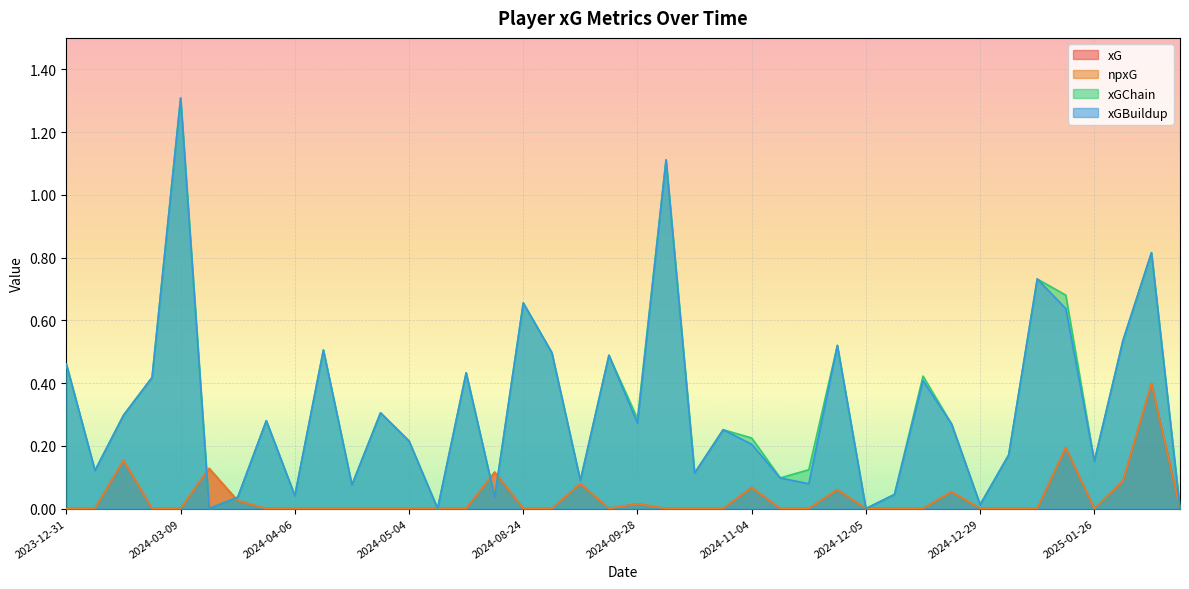

The npxG series shows 0.1 at 2024-11-04. True or false?

False